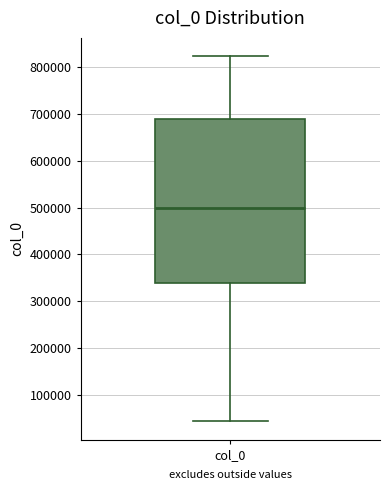

Transcribe this box plot: give where the median line is, the range the box spans, and where the two whiskers end, as read against the y-axis. The values are not printed on the chart, so give them approximately, as read against the axis.

median 500000, box 340000 to 690000, whiskers 40000 to 820000